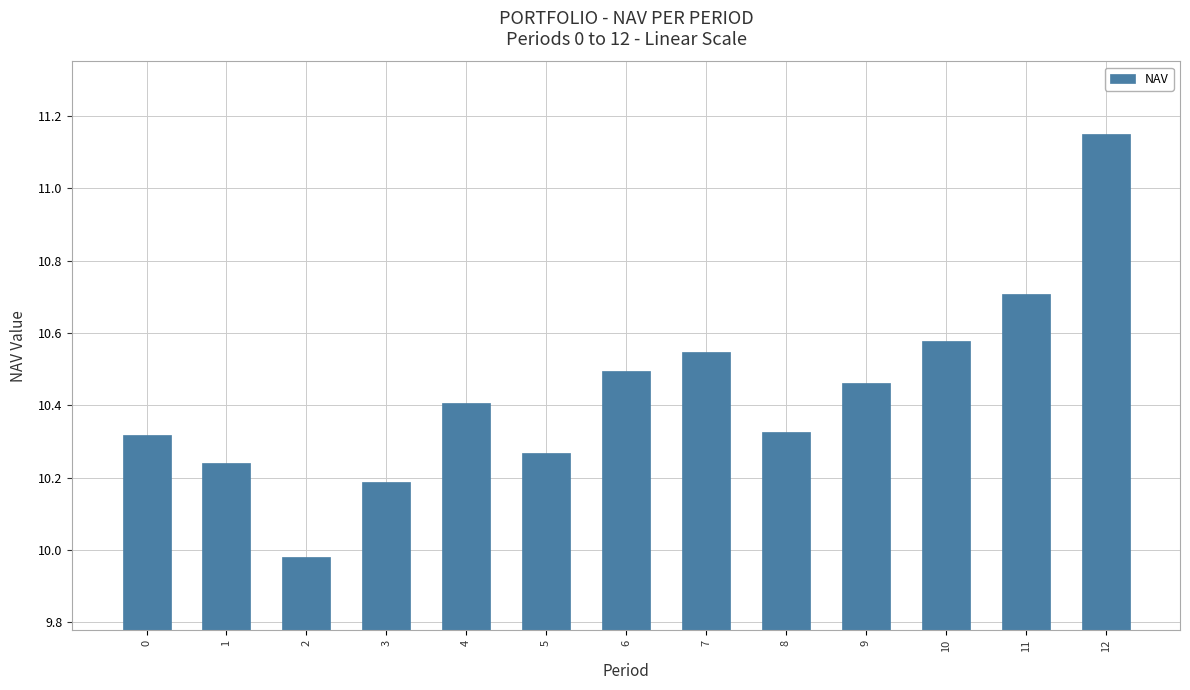

Which label corresponds to the largest value in the chart?

12